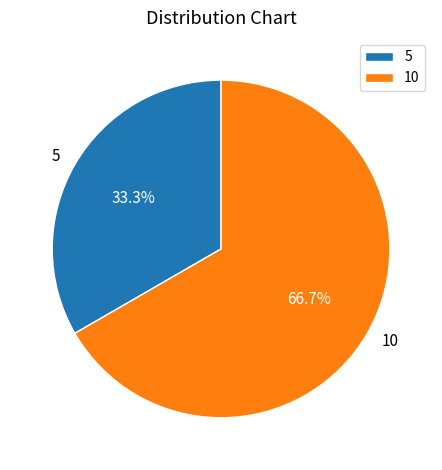

What is the largest slice in the pie chart?

10